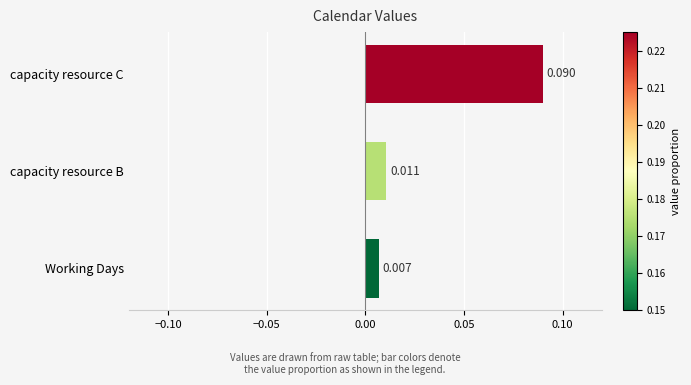

List the labels in order of value, largest first.

capacity resource C, capacity resource B, Working Days